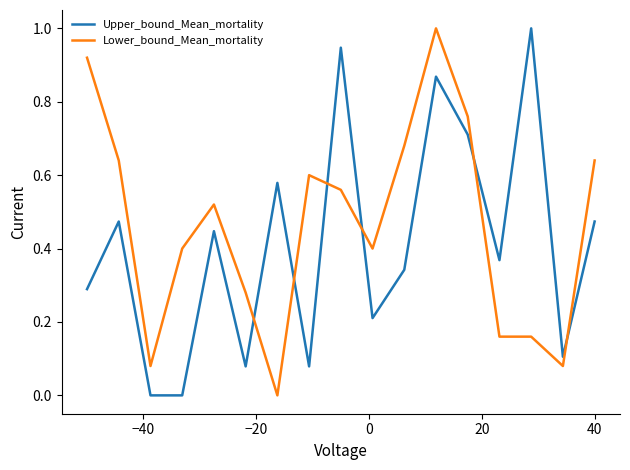

List the series in order of their overall mean, lowest first.

Upper_bound_Mean_mortality, Lower_bound_Mean_mortality